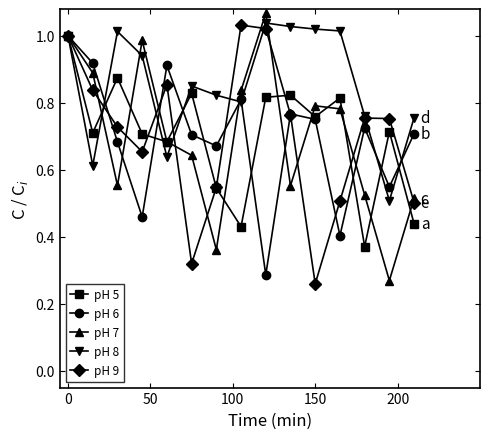

True or false: pH 8 and pH 7 intersect in this chart.

True